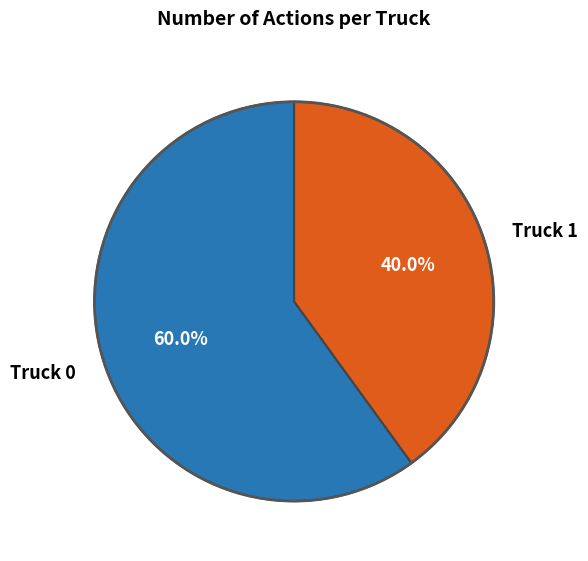

How many segments does this pie chart have?

2